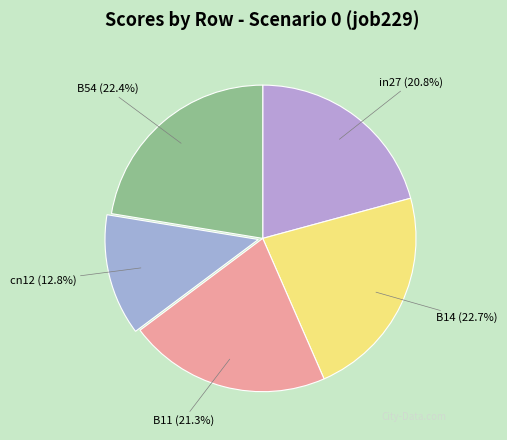

Combined, do B11 and B14 account for over 50%?

No